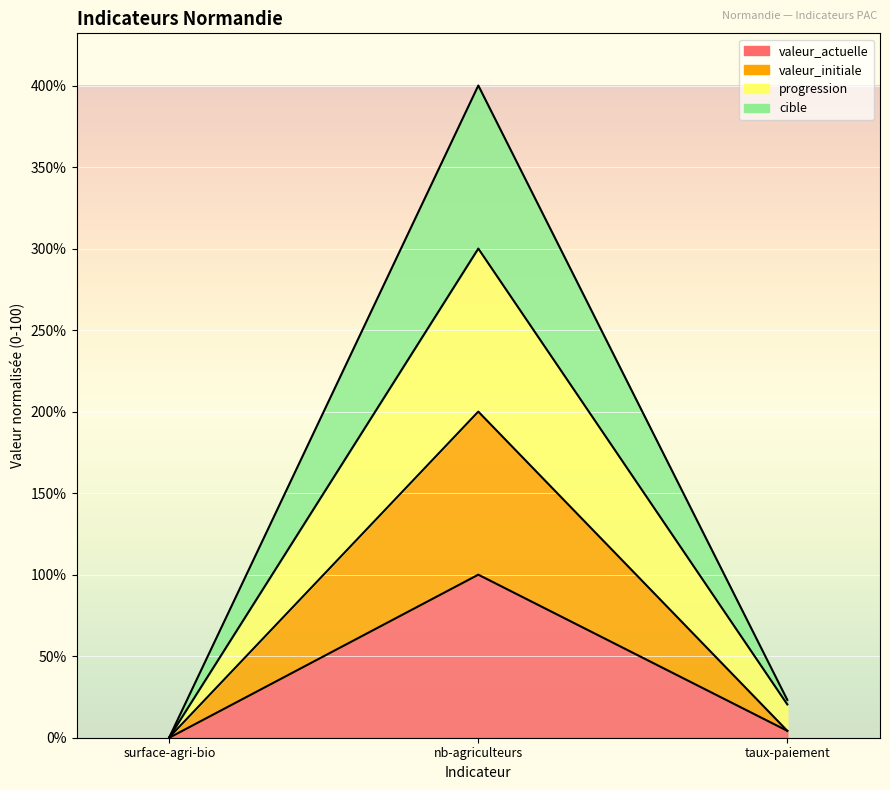

What is the greatest value displayed?

400.0